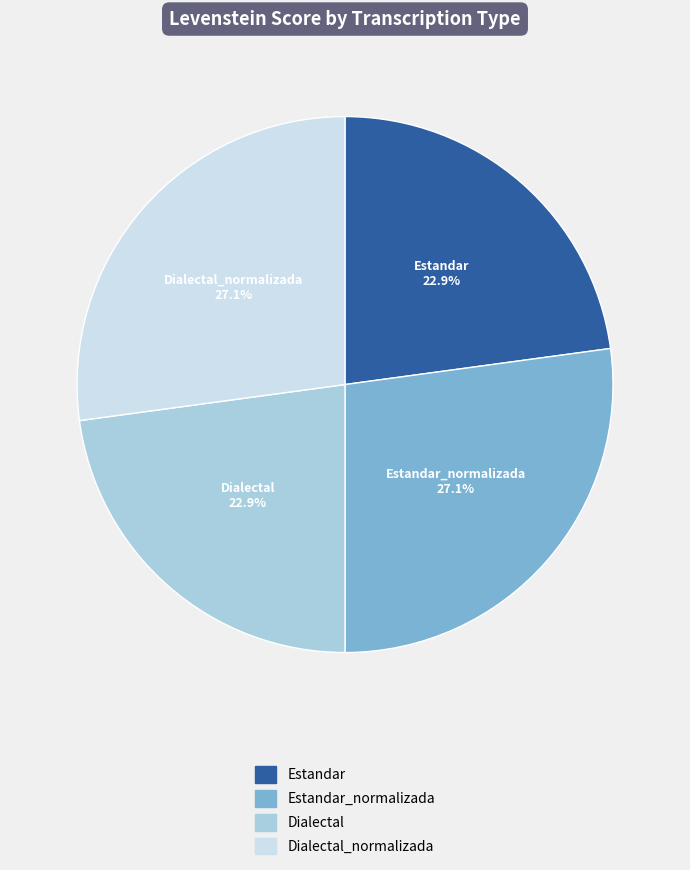

Is there a majority slice in this chart?

No